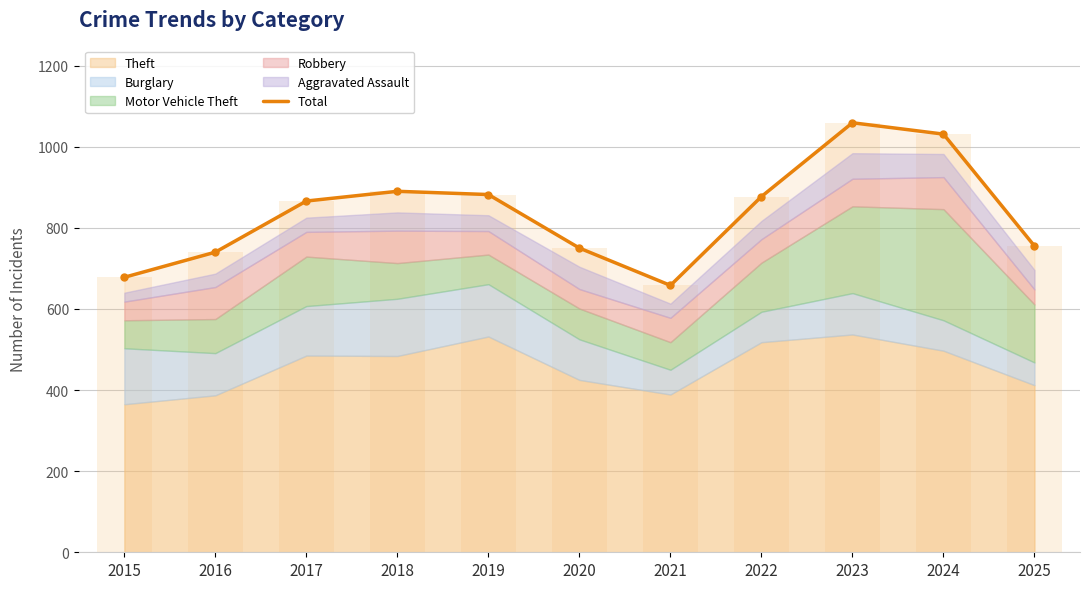

Rank the categories by value from lowest to highest.

2021, 2015, 2016, 2020, 2025, 2017, 2022, 2019, 2018, 2024, 2023